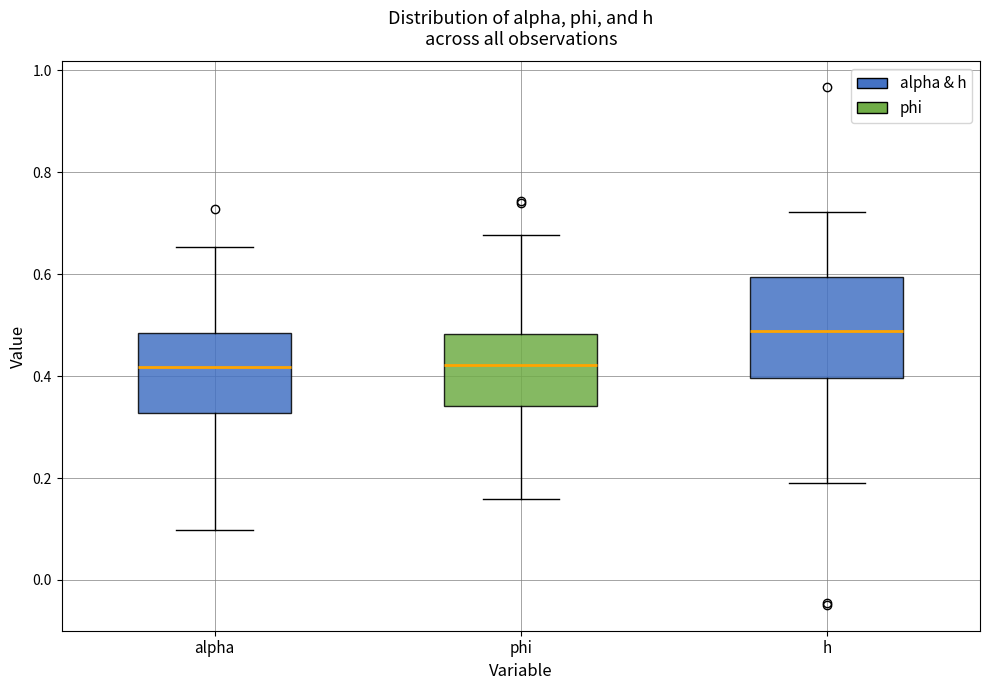

Reading left to right, read every box against the y-axis: the position of its median line, the range the box covers, and the ends of its whiskers. The values are not printed on the chart, so give them approximately, as read against the axis.

alpha: median 0.42, box 0.32 to 0.48, whiskers 0.10 to 0.66
phi: median 0.42, box 0.34 to 0.48, whiskers 0.16 to 0.68
h: median 0.48, box 0.40 to 0.60, whiskers 0.18 to 0.72